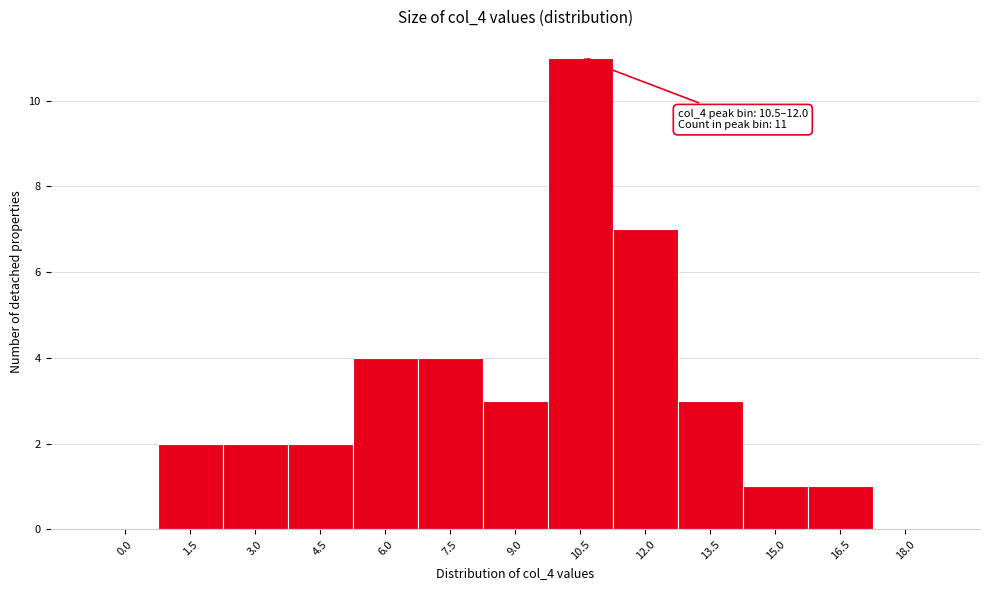

Reading left to right, list all the values displayed in this chart.

0.0=0	1.5=2	3.0=2	4.5=2	6.0=4	7.5=4	9.0=3	10.5=11	12.0=7	13.5=3	15.0=1	16.5=1	18.0=0